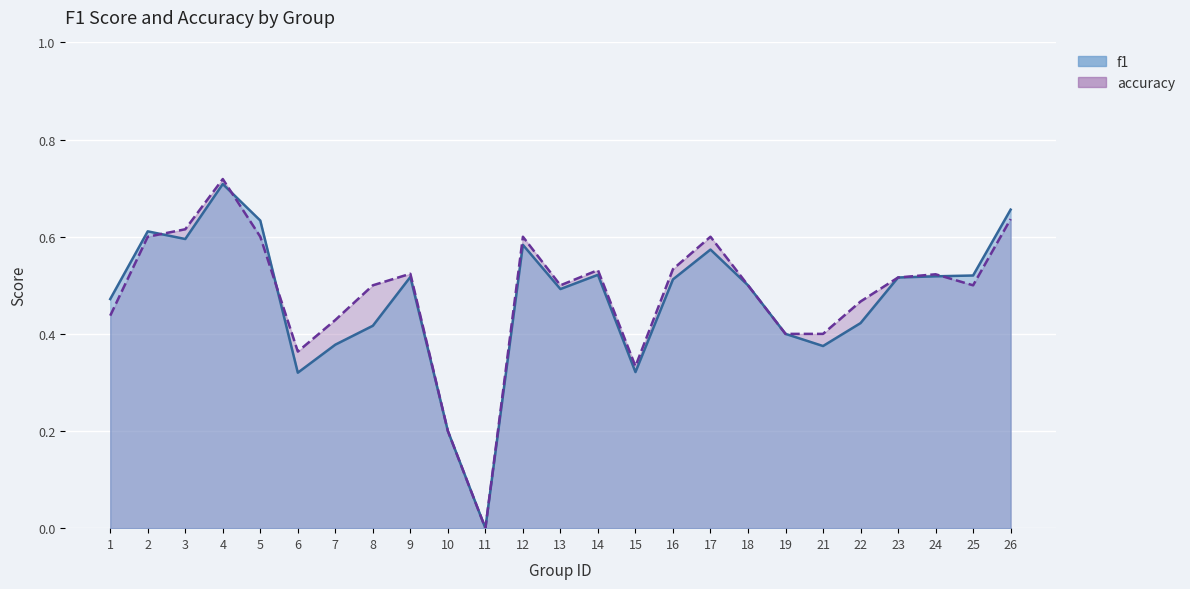

At which category is the sum across all series the highest?

4